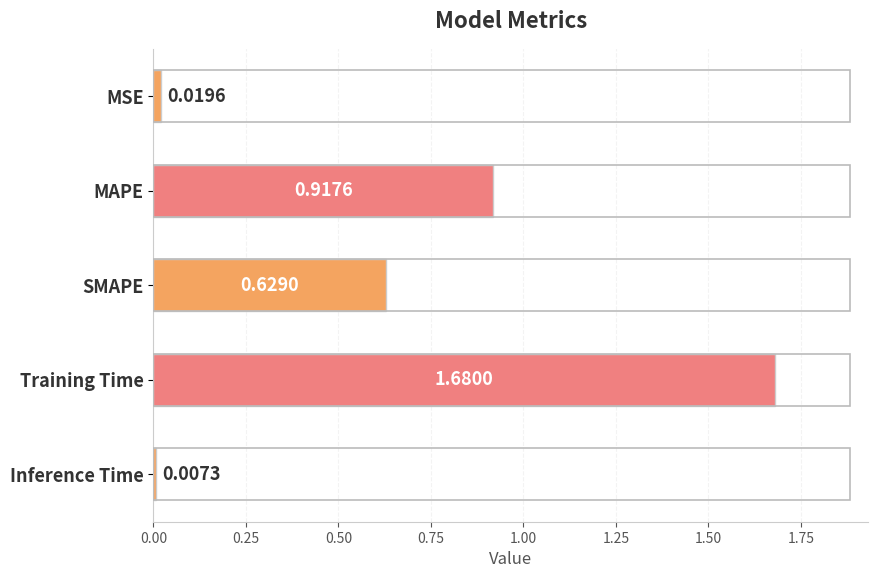

Rank the categories by value from lowest to highest.

Inference Time, MSE, SMAPE, MAPE, Training Time